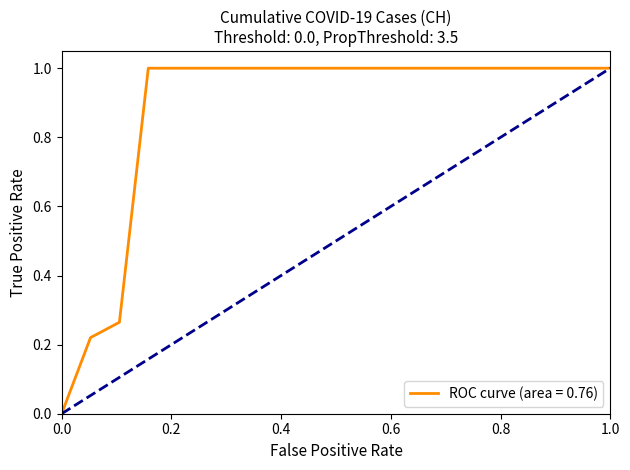

What is the difference between the maximum and minimum values?

1.0